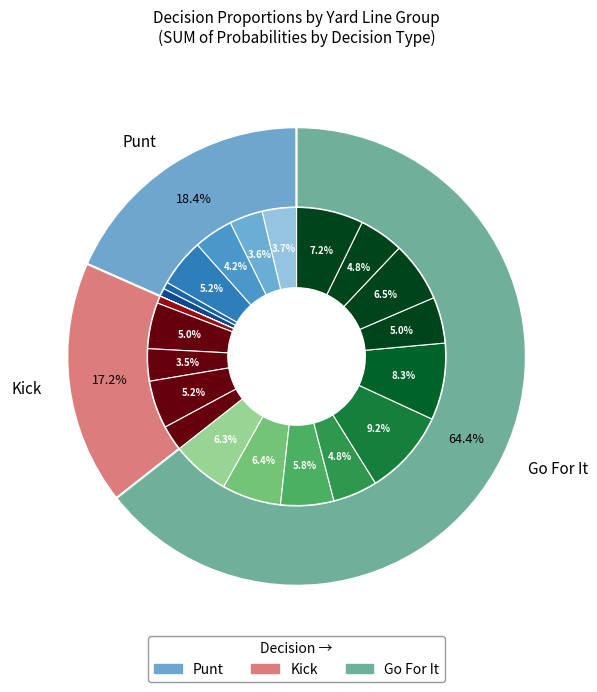

Rank the series by their maximum value, from highest to lowest.

gofor, kick, punt